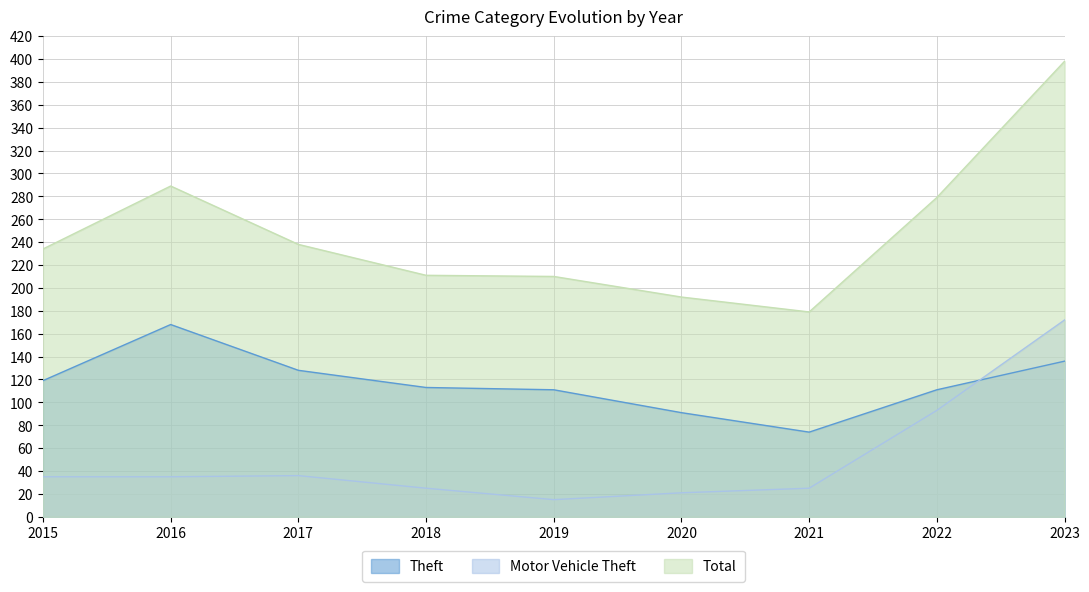

How many lines are shown in the chart?

3